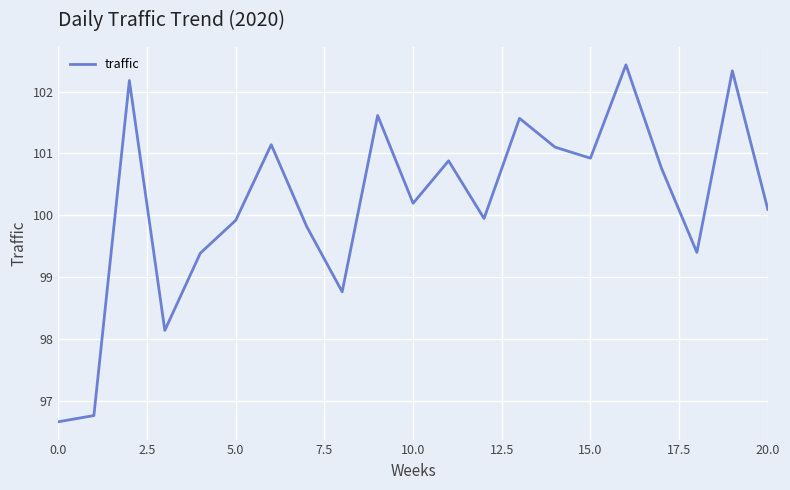

How many lines are shown in the chart?

1